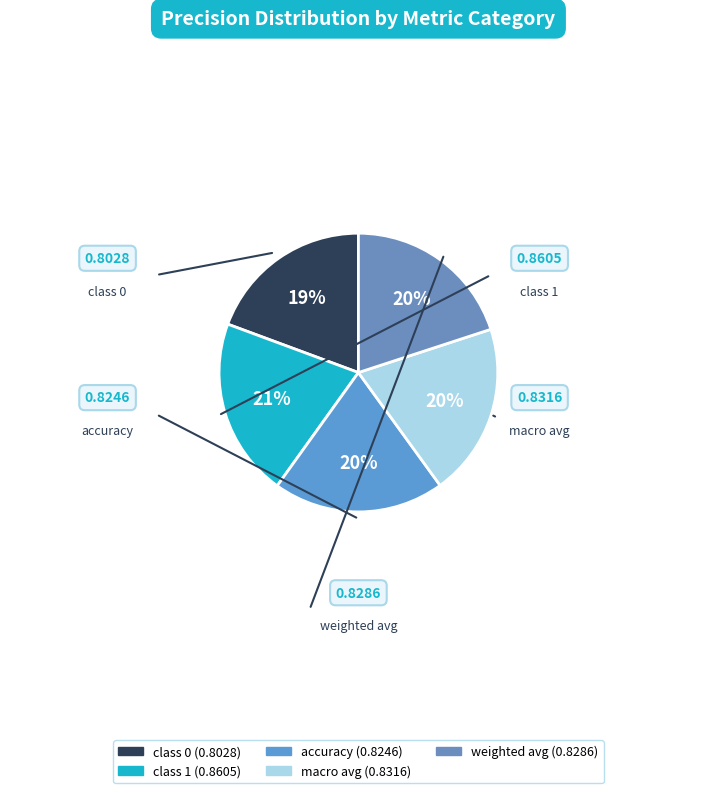

To the nearest percent, what percentage of the pie is macro avg?

20%